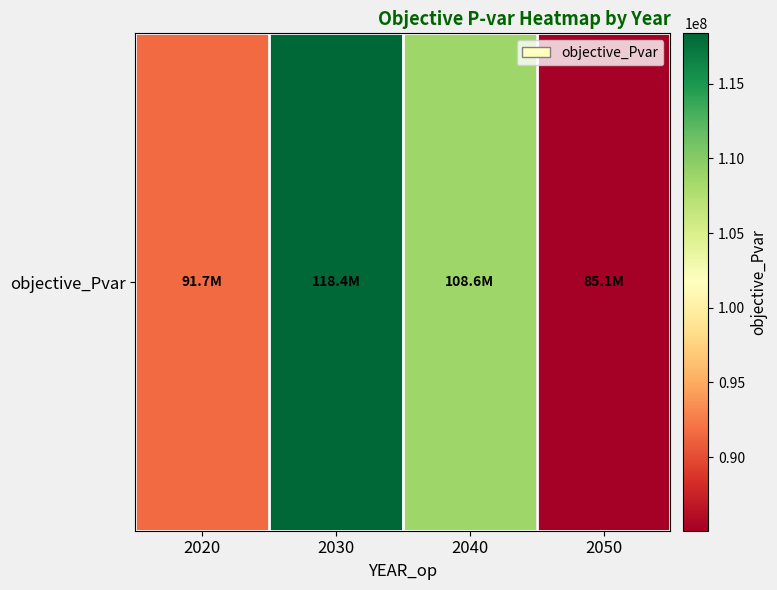

Rank the categories by value from lowest to highest.

2050, 2020, 2040, 2030